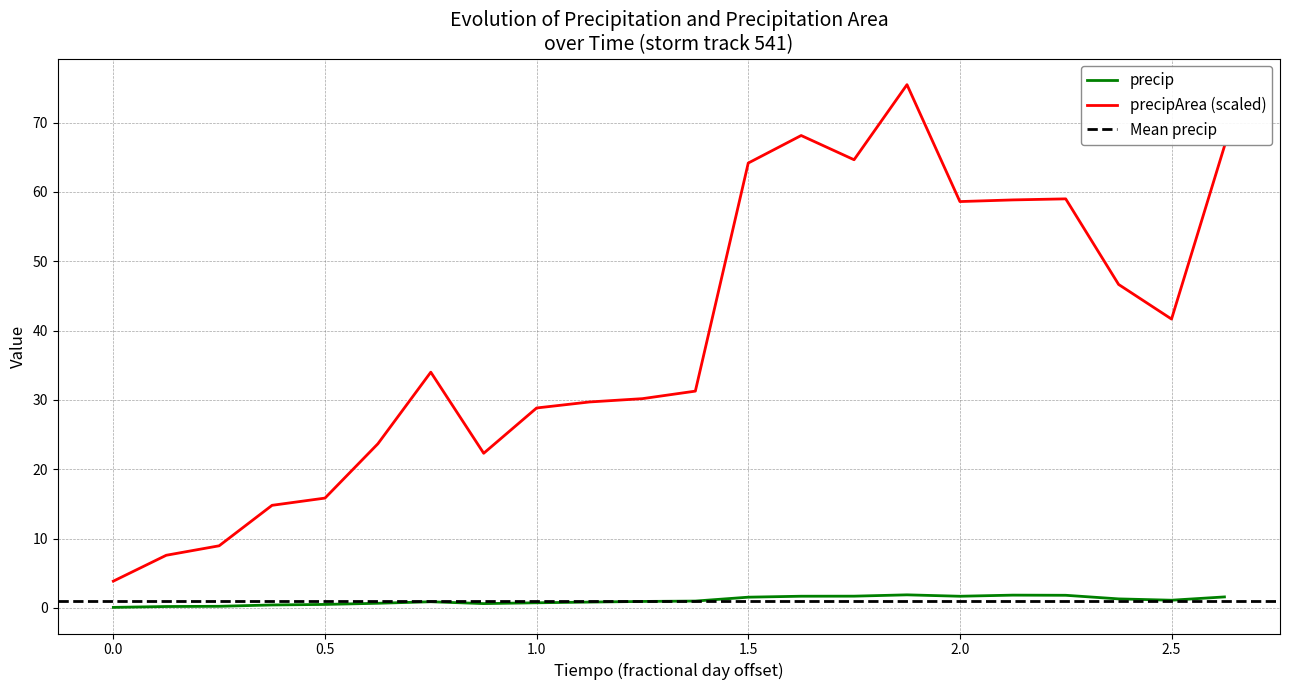

What is the value of the precipArea point at the 18th from the left?

58.8